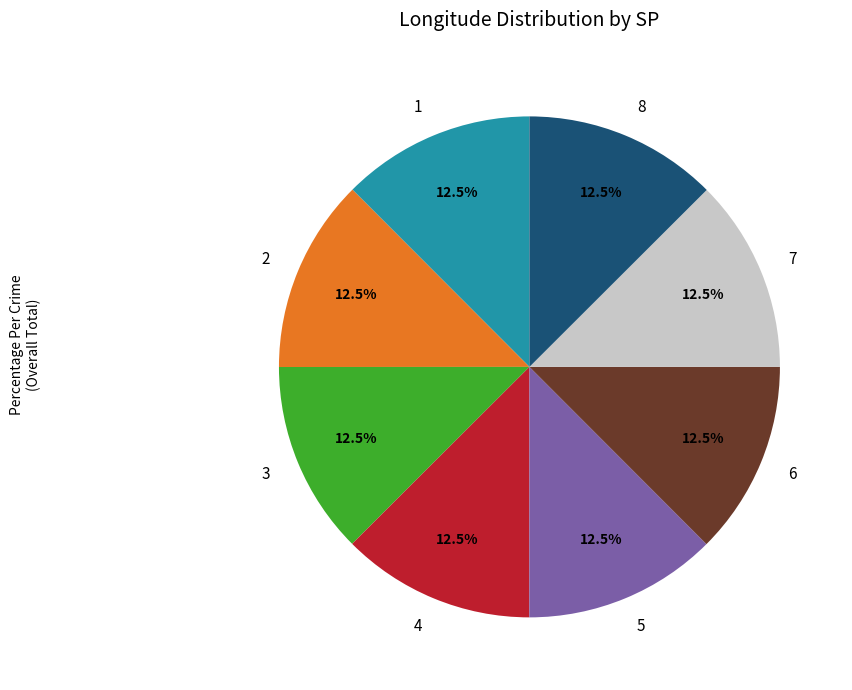

What is the ratio of the value at 7 to the value at 5?

1.0